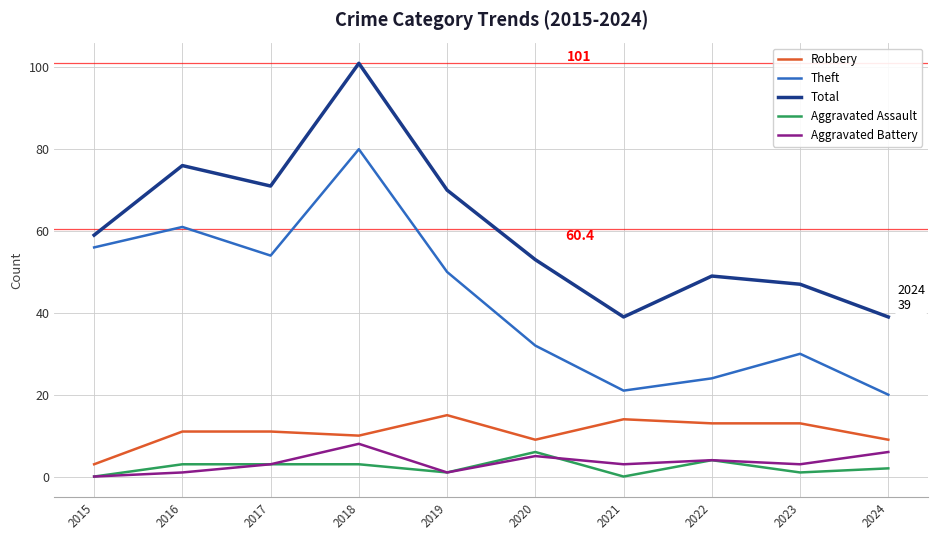

Reading left to right, transcribe all the data shown in this chart.

Robbery: 2015=3	2016=11	2017=11	2018=10	2019=15	2020=9	2021=14	2022=13	2023=13	2024=9
Theft: 2015=56	2016=61	2017=54	2018=80	2019=50	2020=32	2021=21	2022=24	2023=30	2024=20
Total: 2015=59	2016=76	2017=71	2018=101	2019=70	2020=53	2021=39	2022=49	2023=47	2024=39
Aggravated Assault: 2015=0	2016=3	2017=3	2018=3	2019=1	2020=6	2021=0	2022=4	2023=1	2024=2
Aggravated Battery: 2015=0	2016=1	2017=3	2018=8	2019=1	2020=5	2021=3	2022=4	2023=3	2024=6